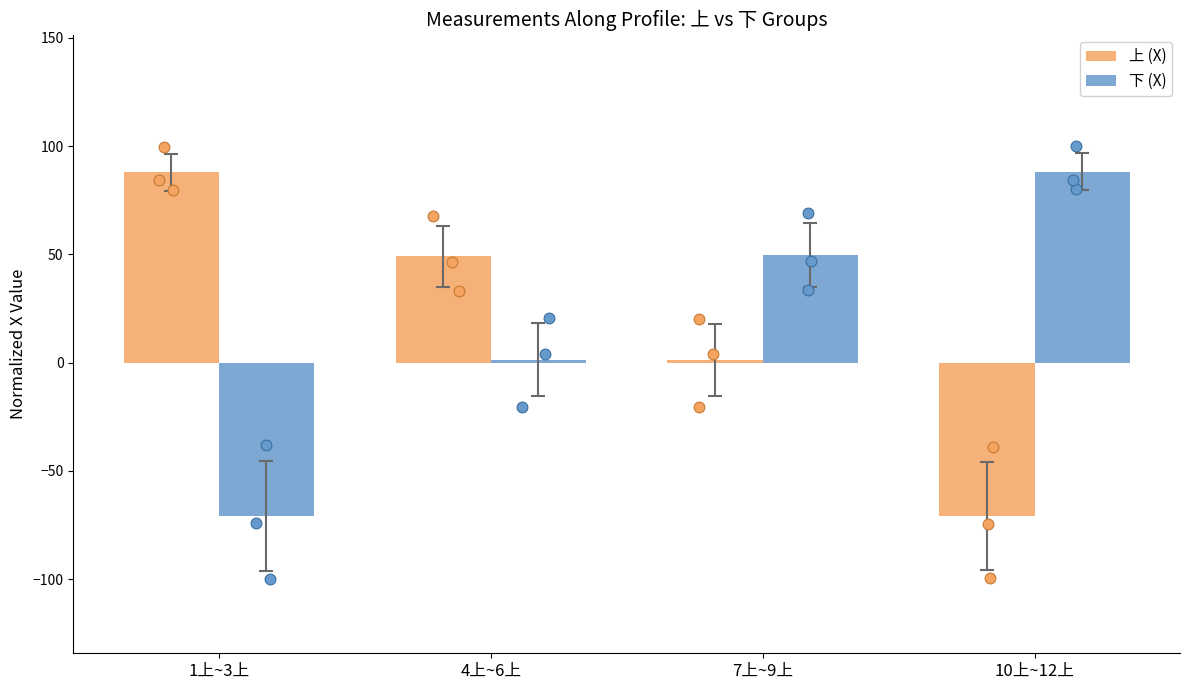

What are all the series names shown in the legend?

上 (X), 下 (X)